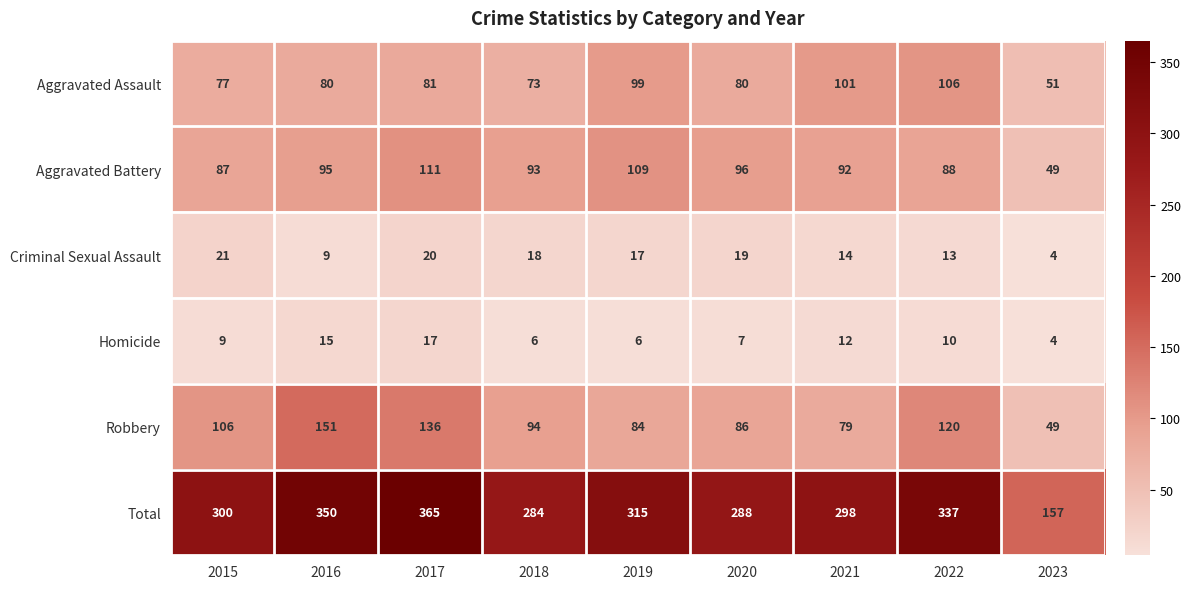

What is the average value of the Criminal Sexual Assault series?

15